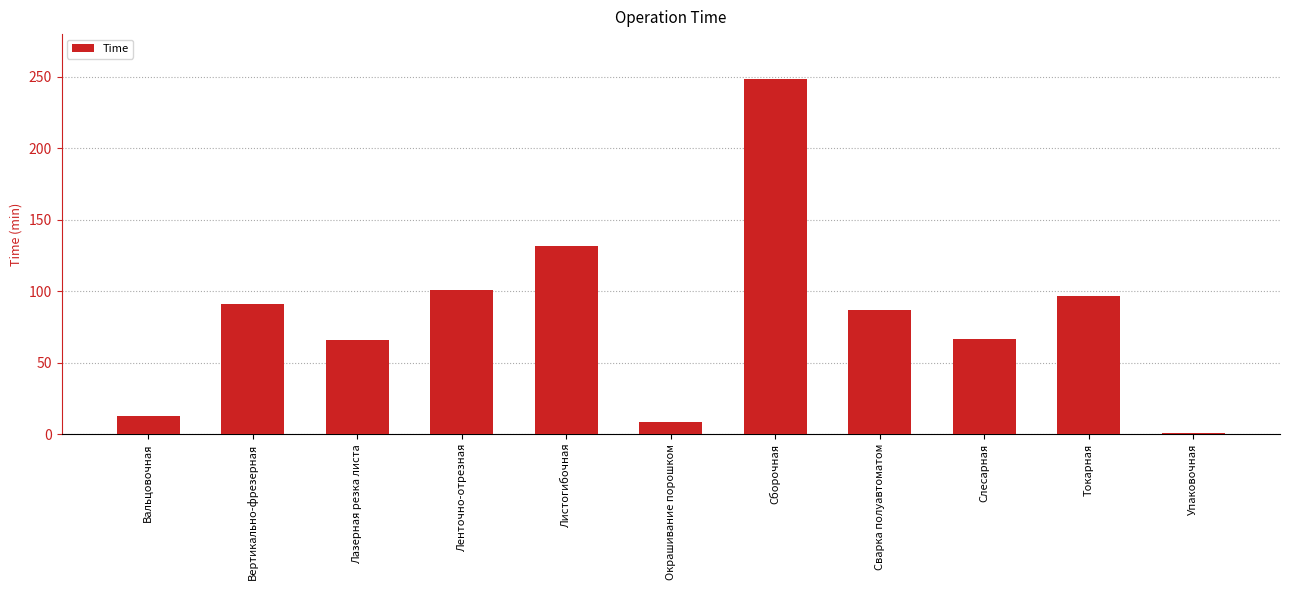

At which category does the chart reach its minimum across all series?

Упаковочная